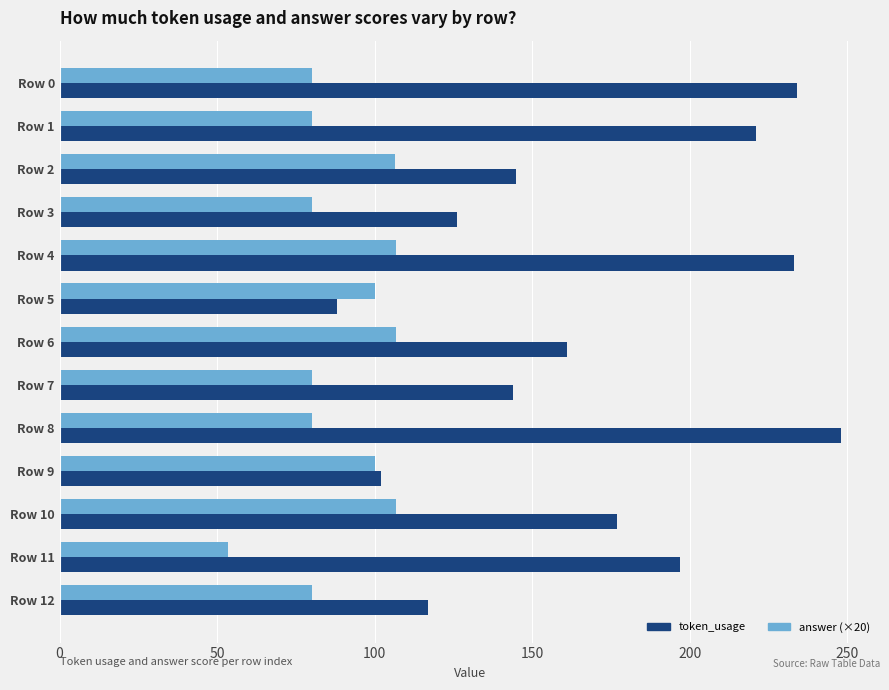

The value of token_usage at Row 7 is 144.0. True or false?

True